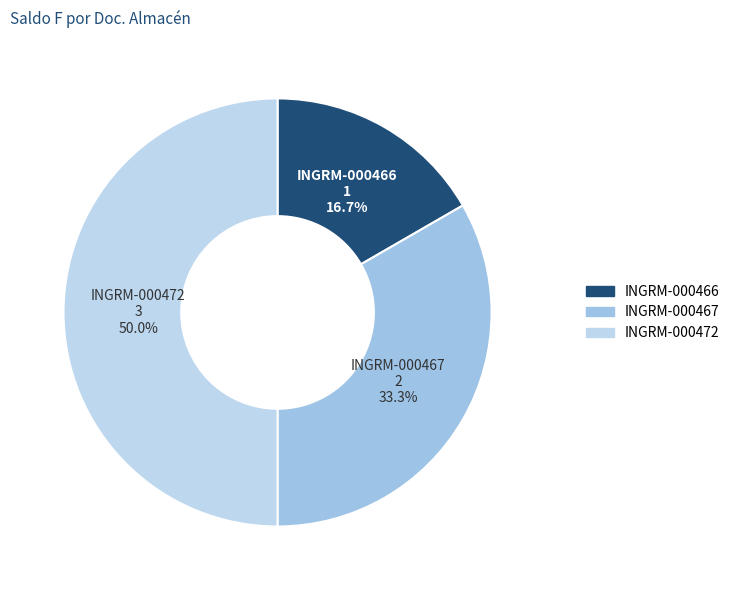

Count the number of slices in the pie.

3